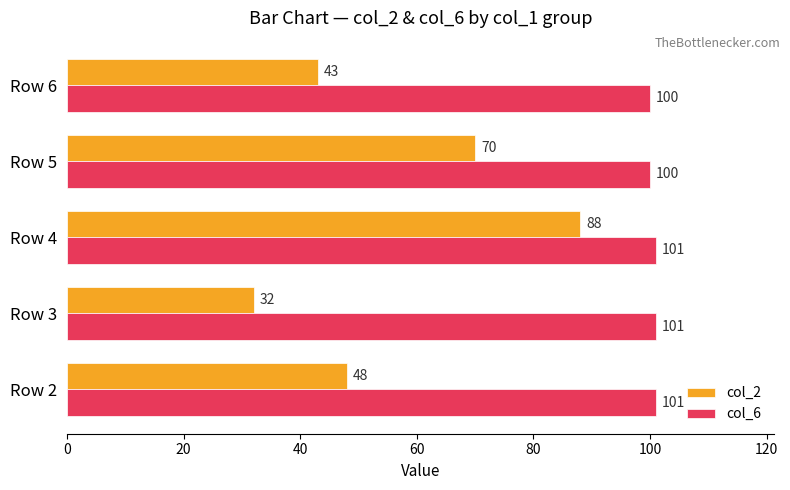

What is the lowest value of the col_6 series?

100